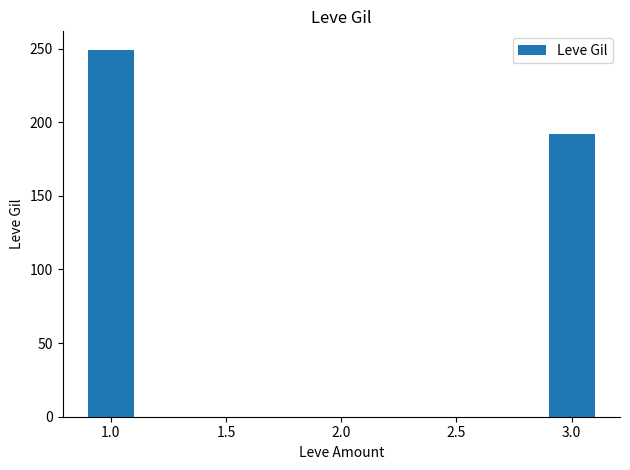

What is the approximate value at 1.0?

249.2